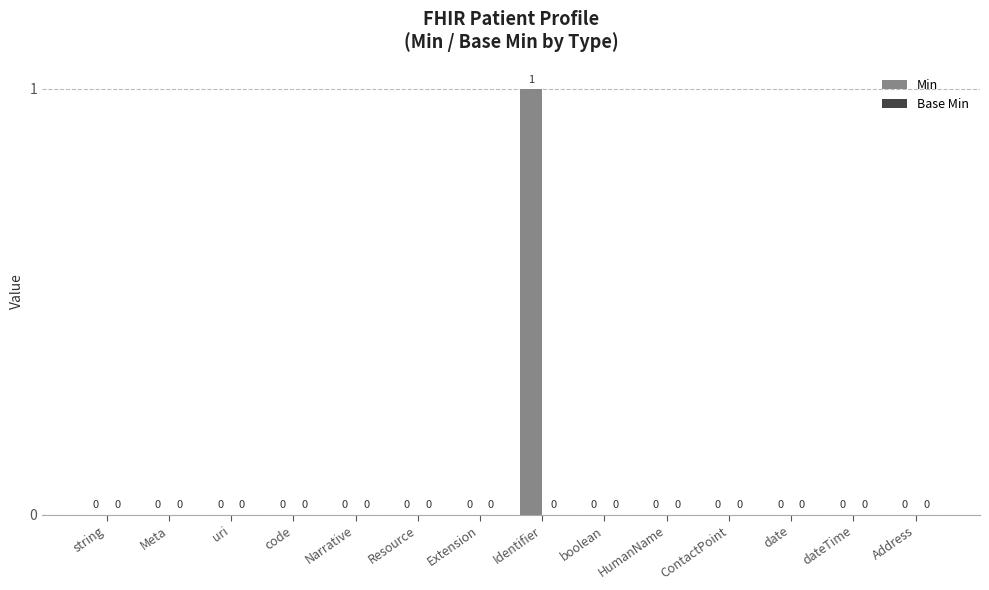

The chart shows a value of -1 at string. True or false?

False